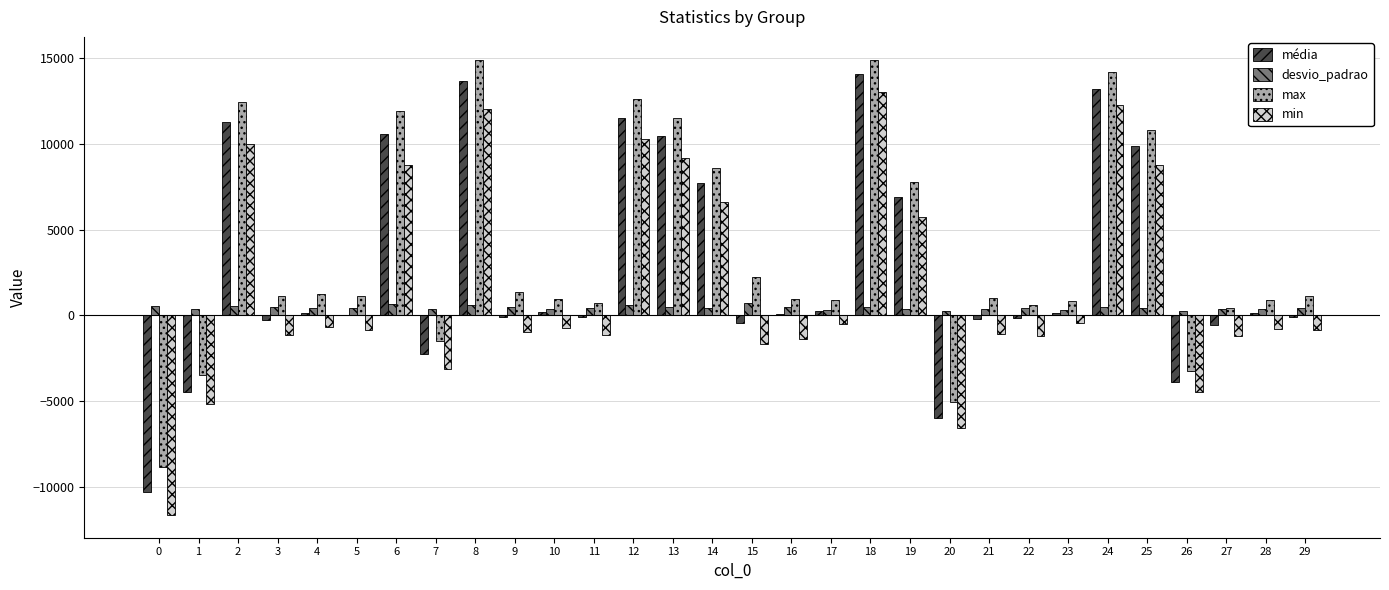

The value of min at 12 is 15277.6. True or false?

False